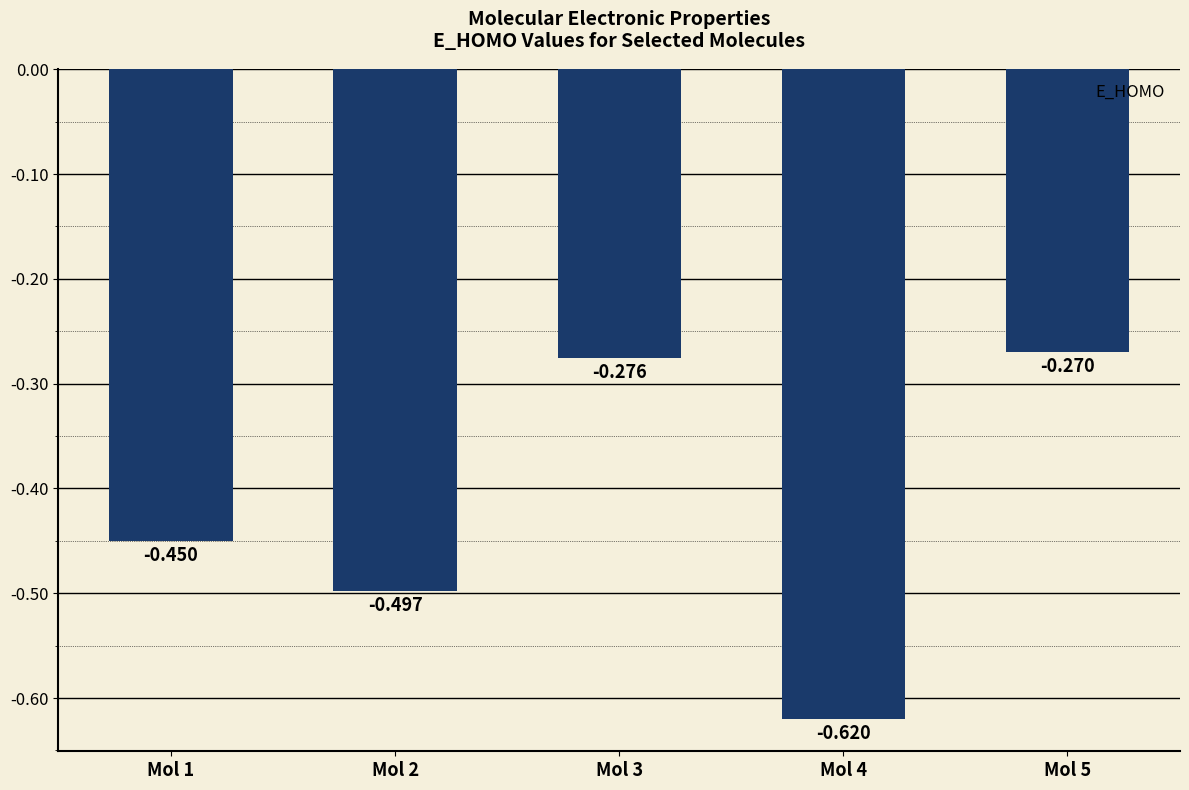

Rank the categories by value from highest to lowest.

Mol 5, Mol 3, Mol 1, Mol 2, Mol 4